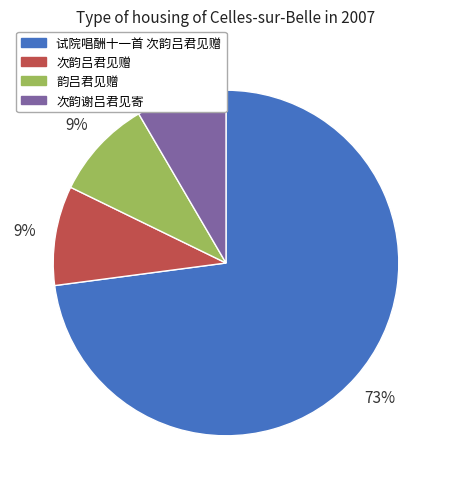

Is there any slice that represents more than half of the pie?

Yes